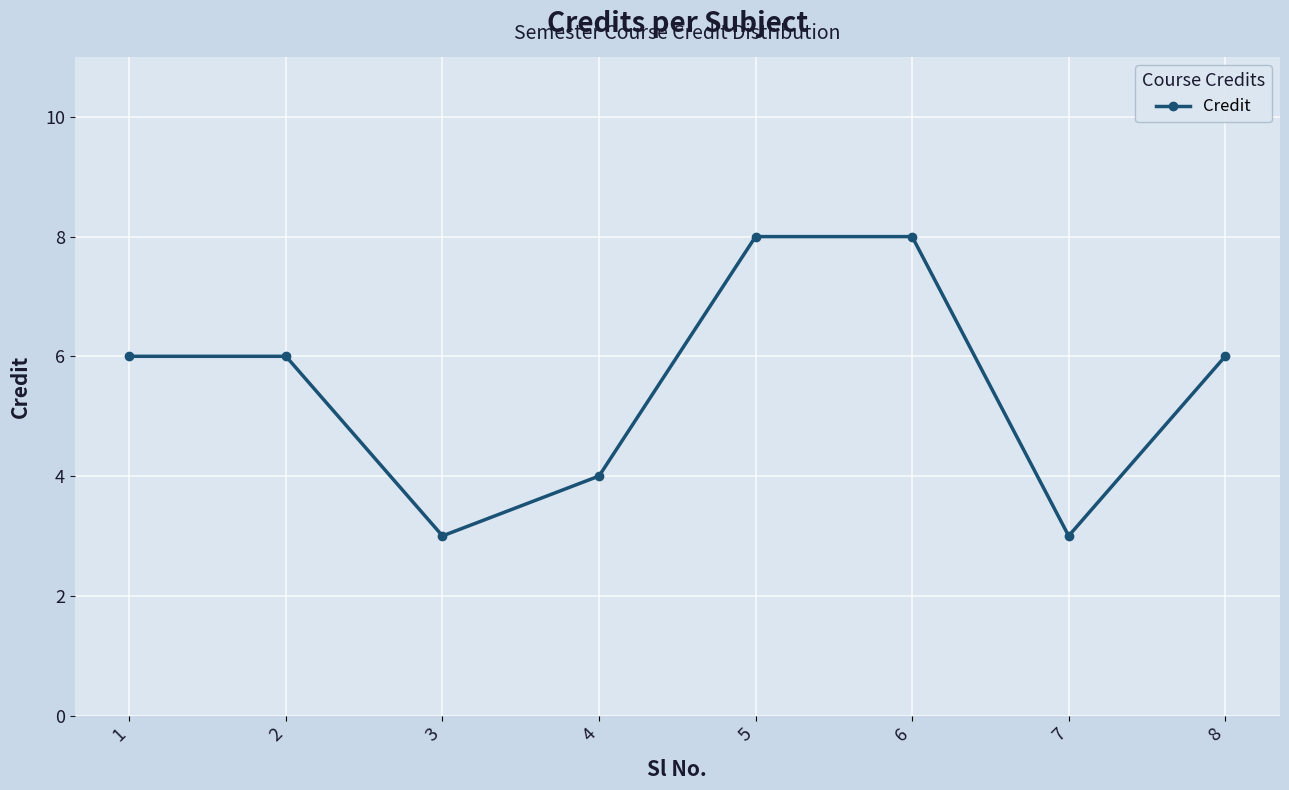

How many series are shown in this chart?

1